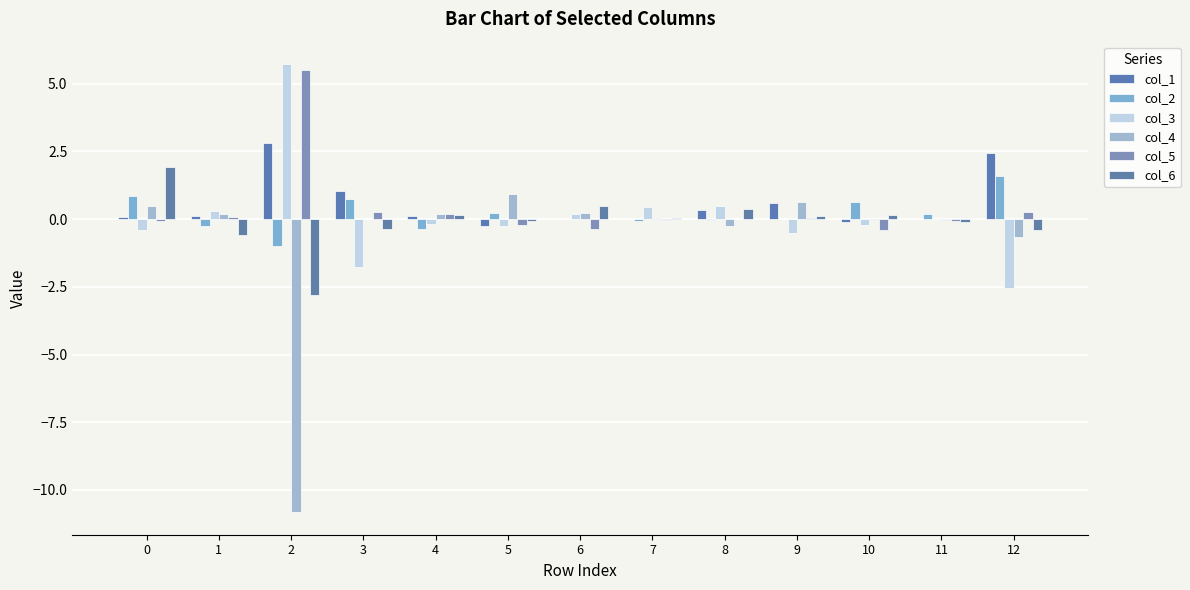

Which category has the highest value in the col_3 series?

2